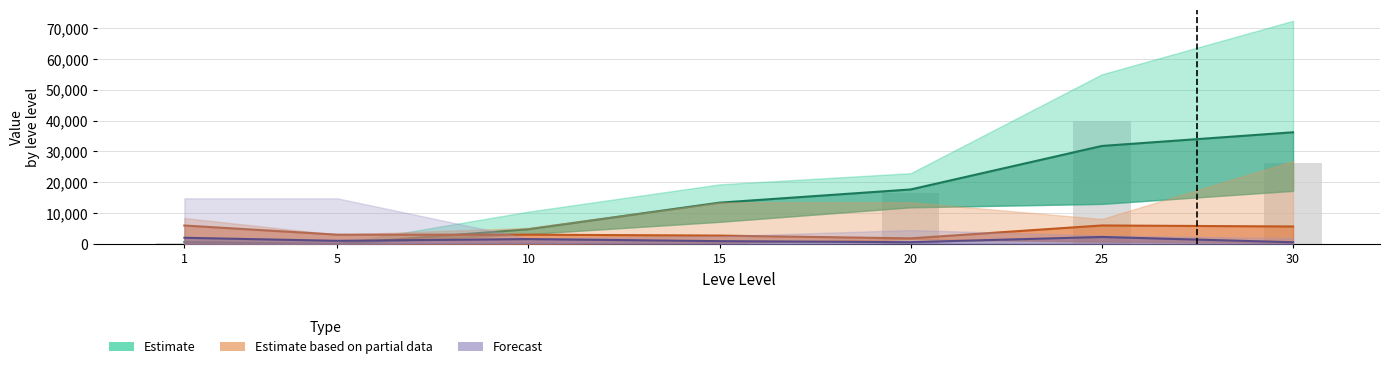

What is the sum of all Forecast values?

8816